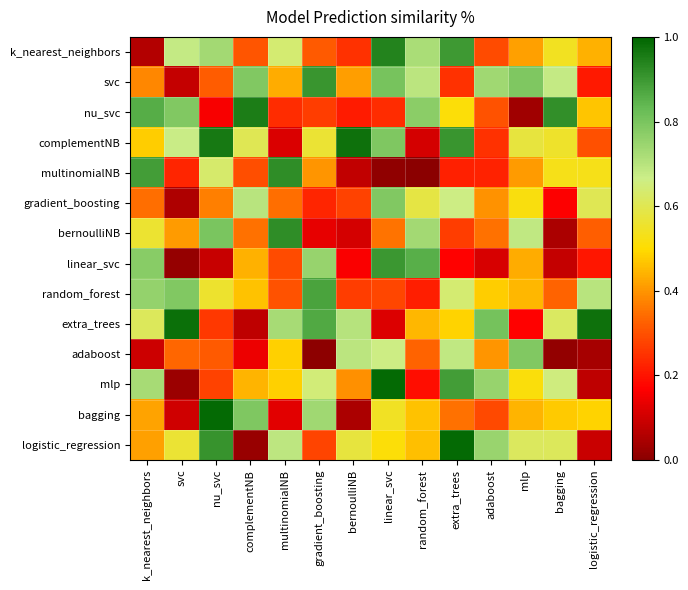

Which has a higher value, extra_trees or adaboost?

extra_trees